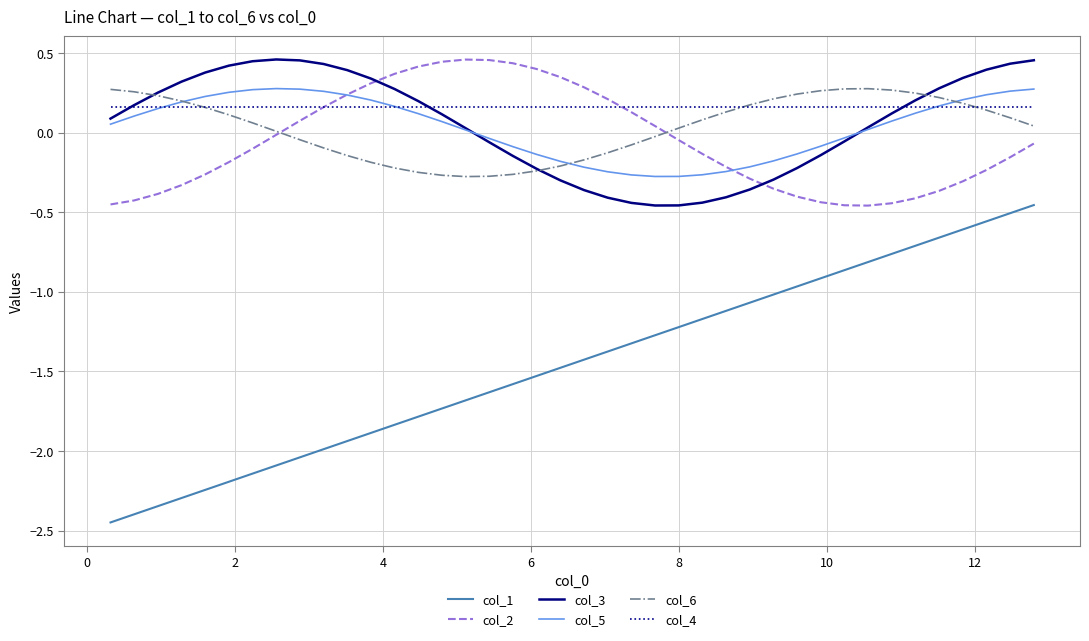

How many values in col_3 are below zero?

16